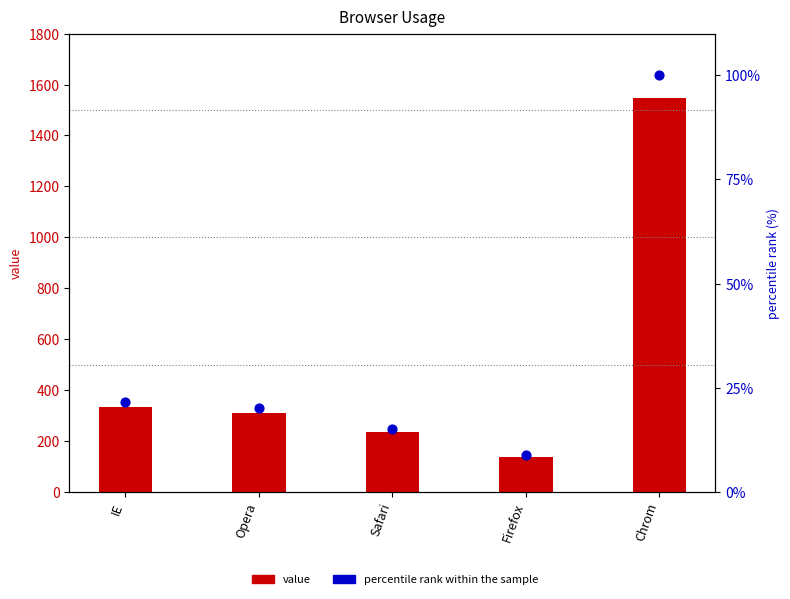

Which series has the largest total across all categories?

value